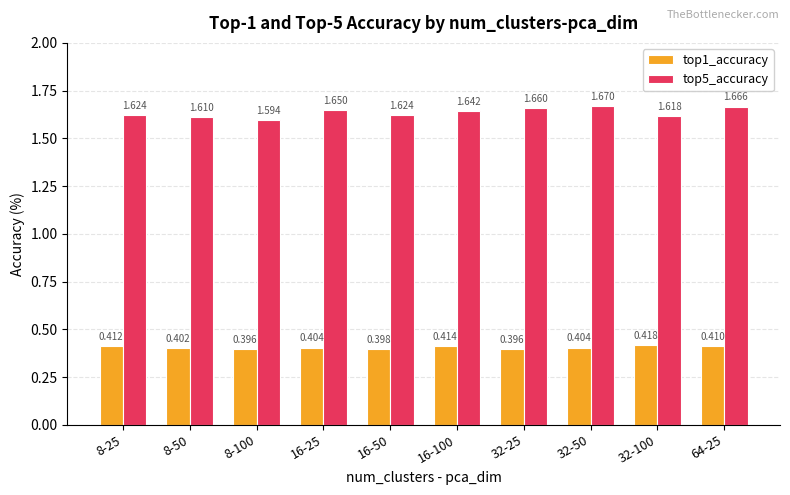

Is it true that top5_accuracy equals 0.8 at 32-25?

False